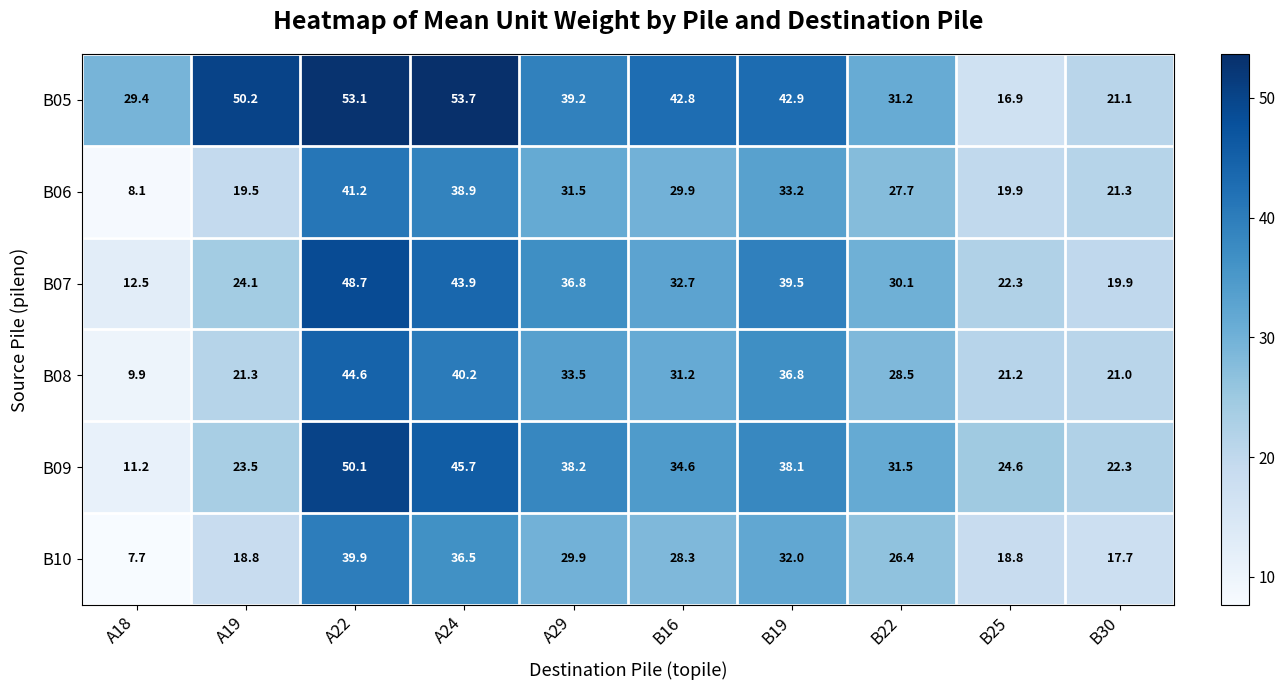

True or false: B06 has a value of 14.8 at B16.

False